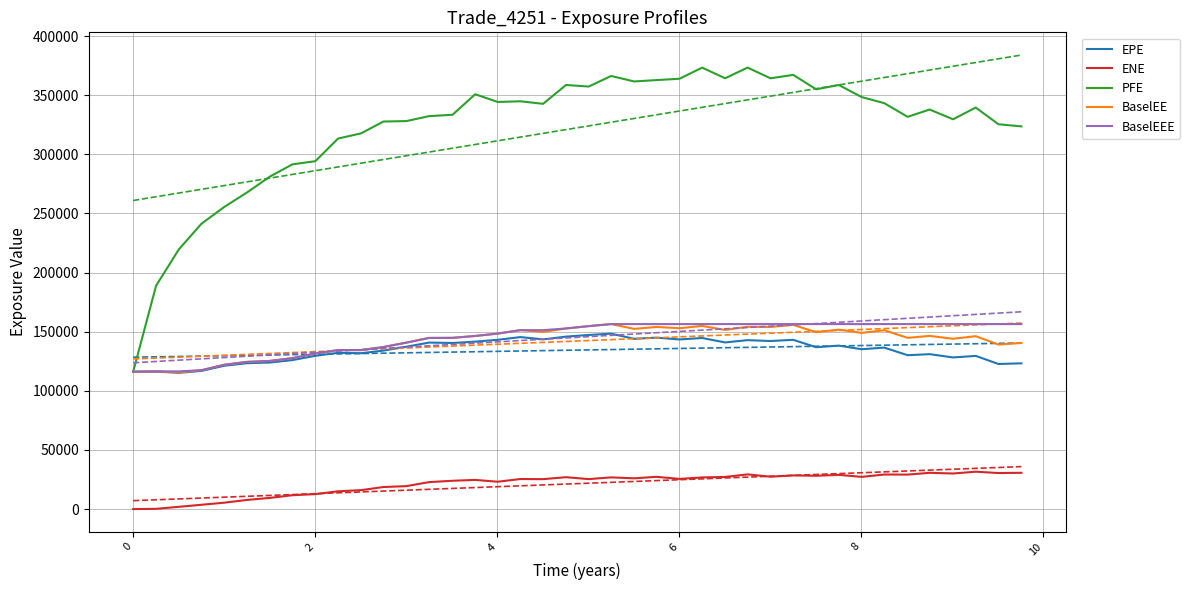

What is the minimum value for BaselEEE?

116152.0